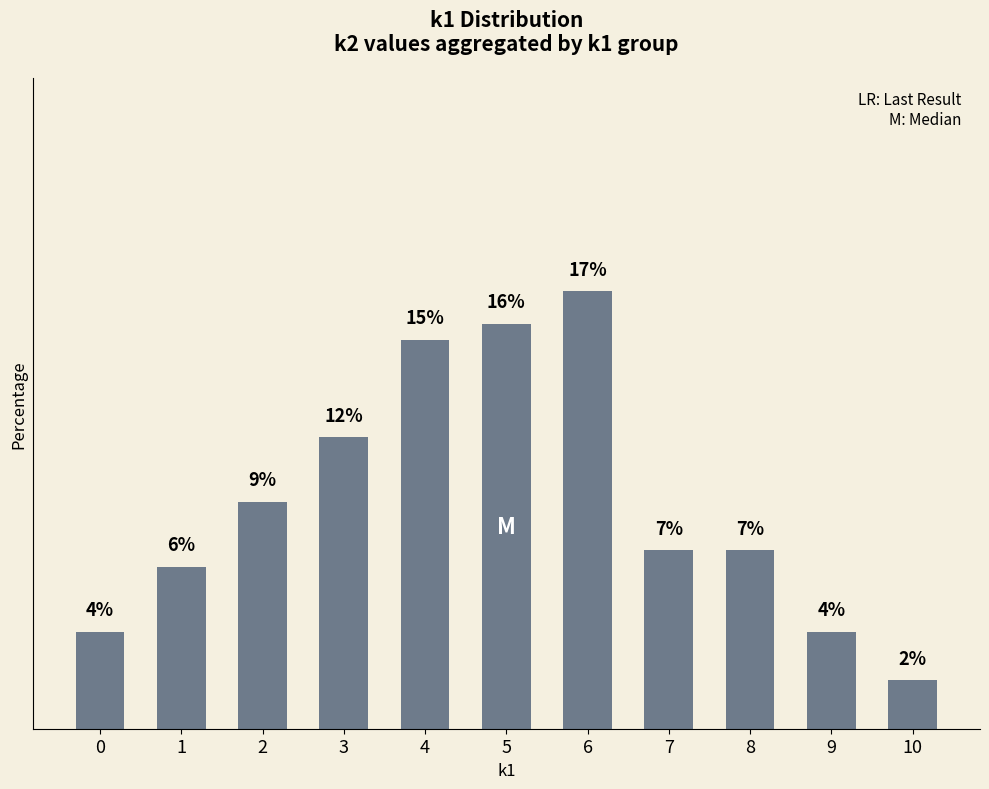

What is the difference between the values at 9 and 6?

13.5